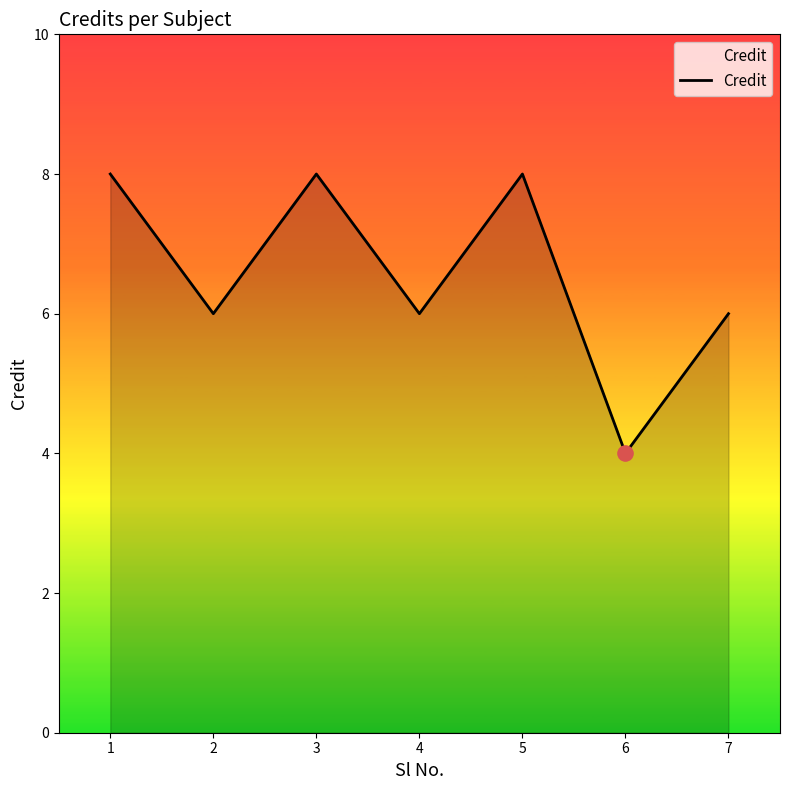

What is the change in value from 5 to 6?

-4